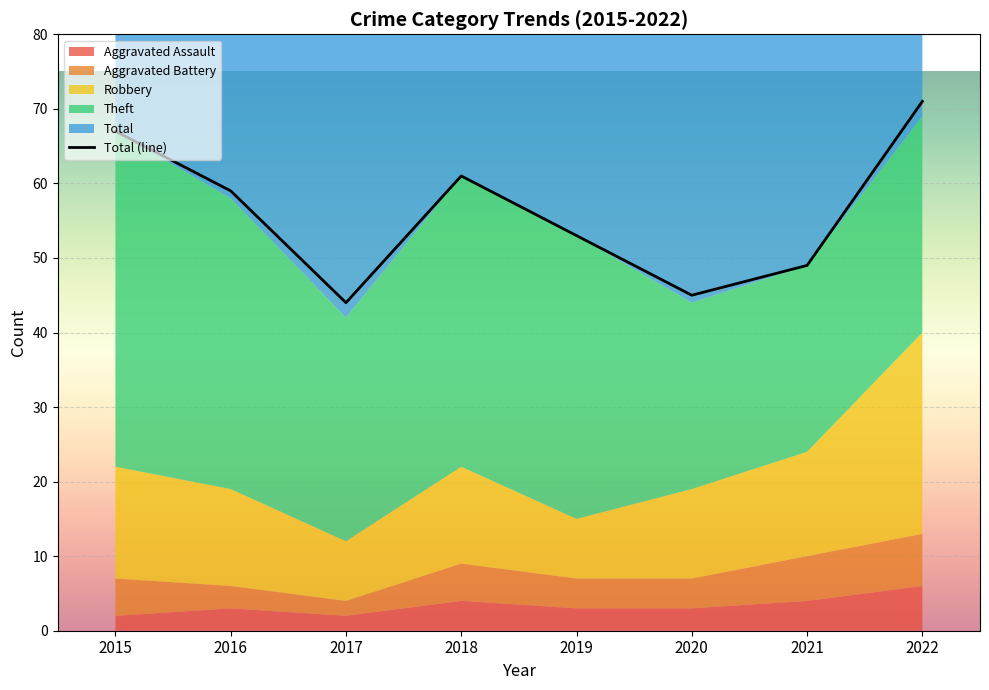

Reading right to left, what are all the values shown in this chart?

Aggravated Assault: 6	4	3	3	4	2	3	2
Aggravated Battery: 7	6	4	4	5	2	3	5
Robbery: 27	14	12	8	13	8	13	15
Theft: 29	25	25	38	39	30	39	45
Total: 71	49	45	53	61	44	59	67